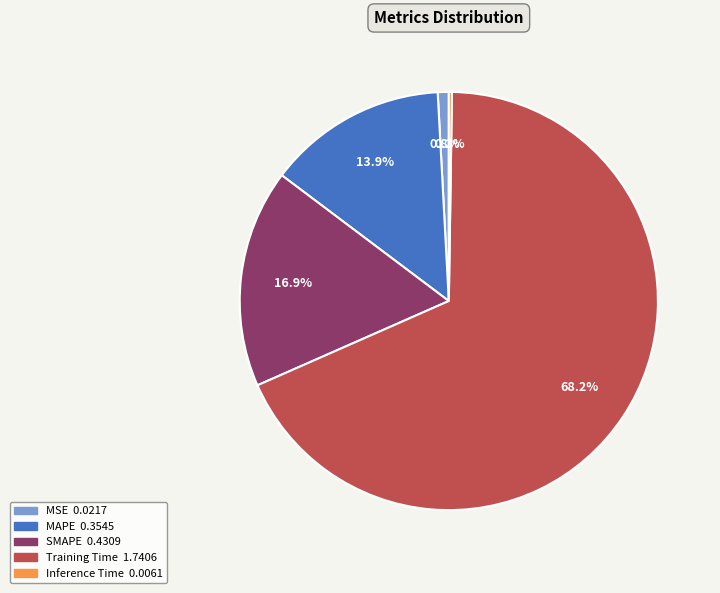

The MSE slice represents 11% of the pie. True or false?

False